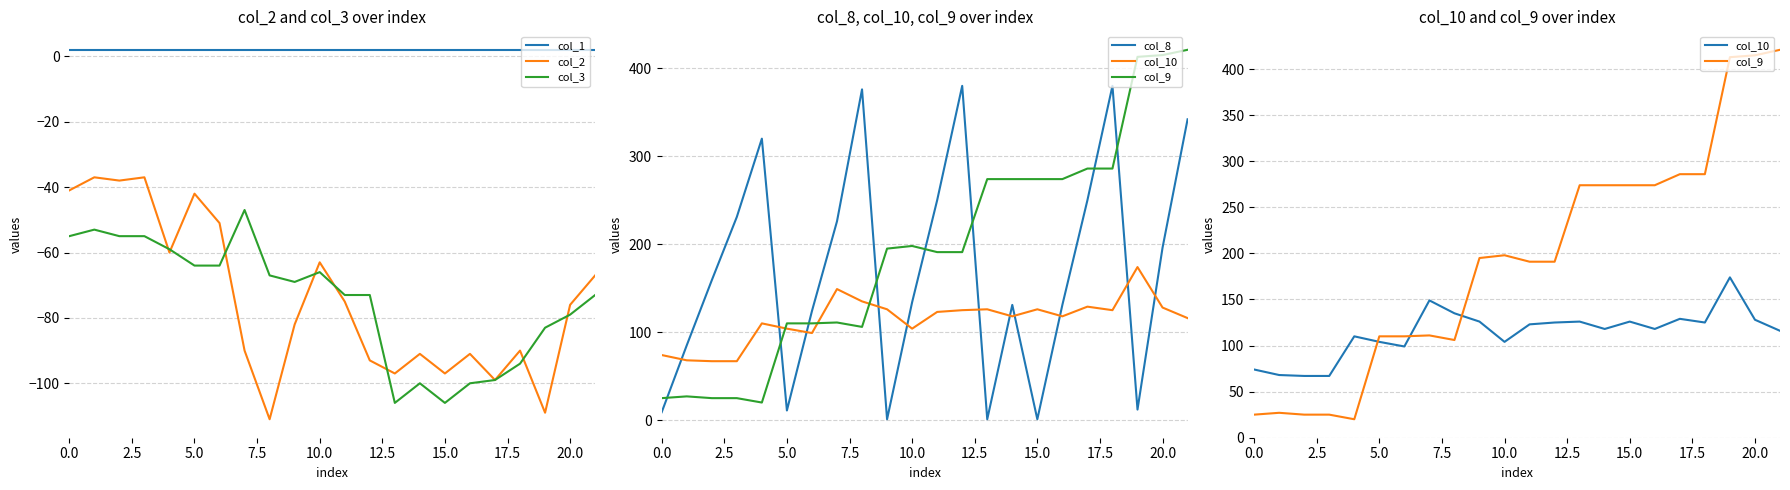

The value of col_3 at 0.0 is -55. True or false?

True